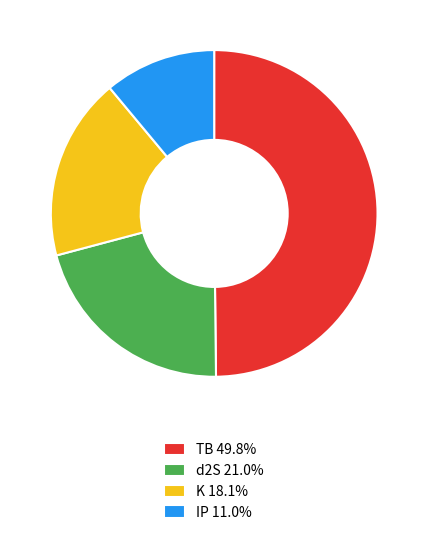

What is the ratio of the value at TB 49.8% to the value at IP 11.0%?

4.5